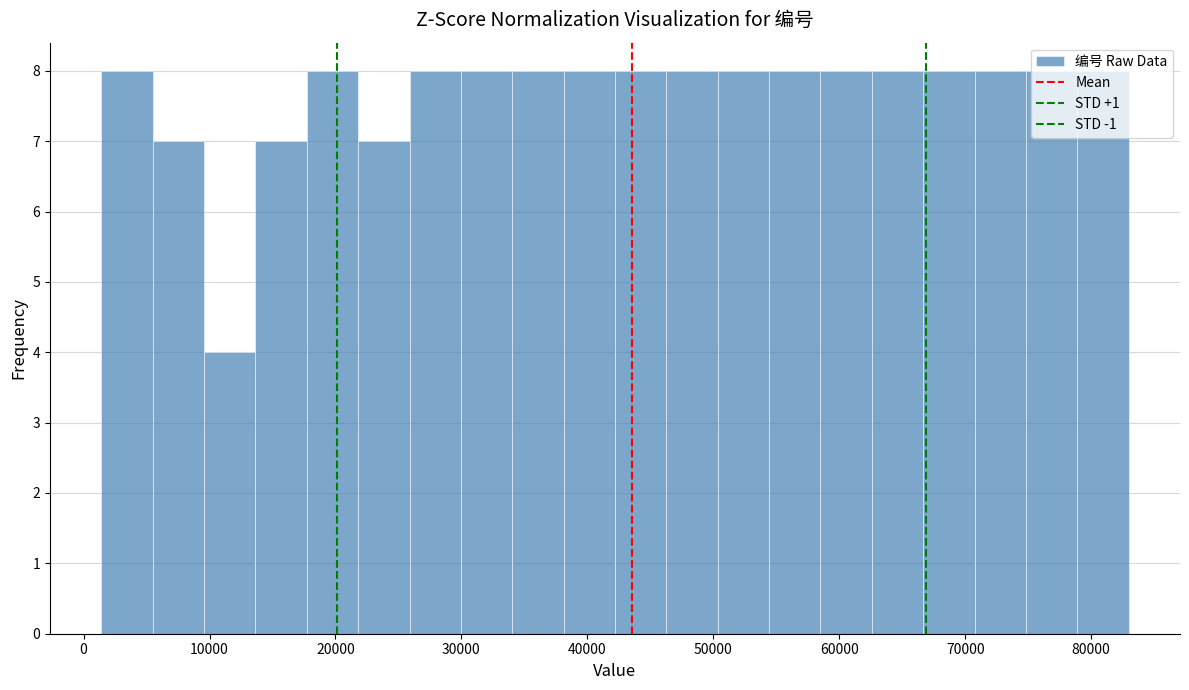

How tall is the bar that spans 75000 to 79000 on the x-axis? Neither the bar edges nor the heights are printed on the chart, so give them approximately, as read against the axes.

8